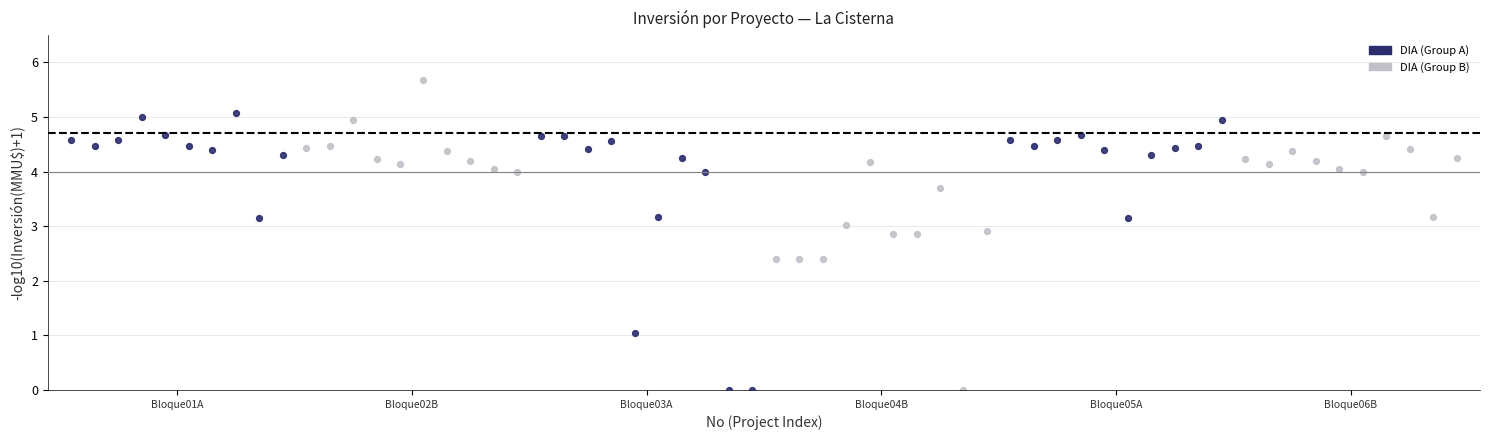

Which series has the largest Y range (max minus min)?

DIA (Group B)